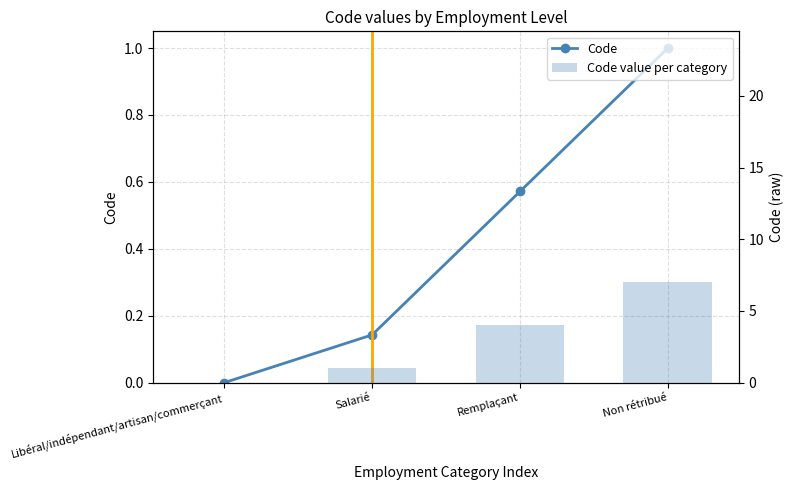

The value of Code value per category at Non rétribué is 7.0. True or false?

True